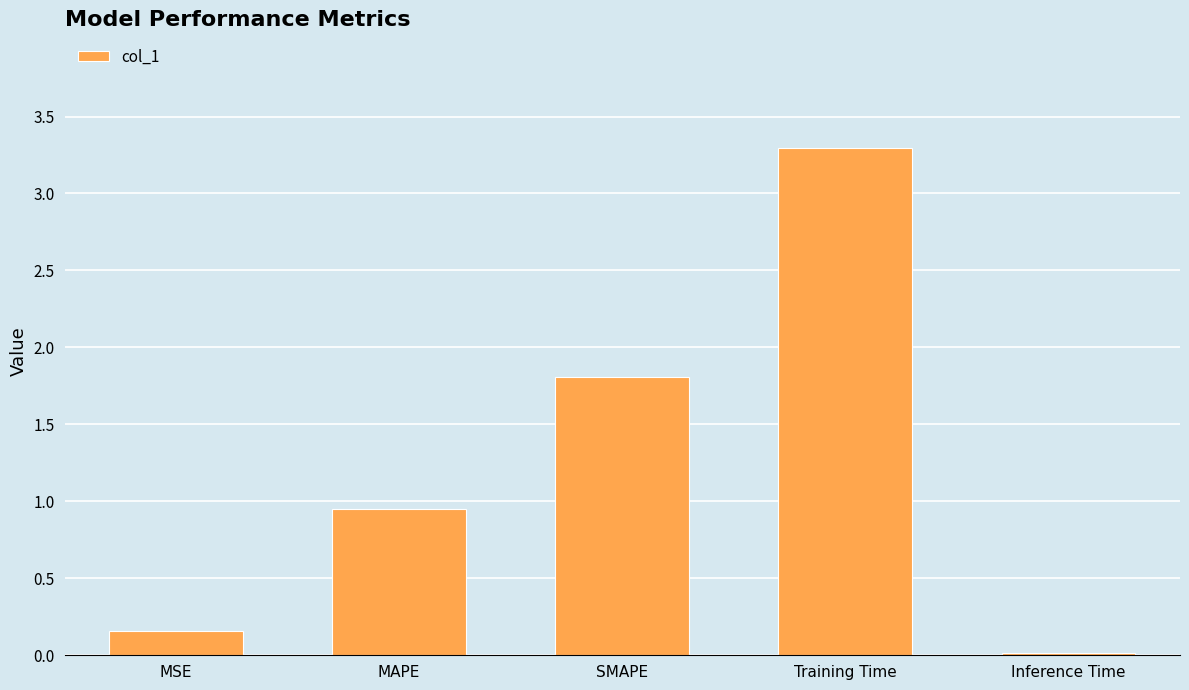

List the labels in order of value, largest first.

Training Time, SMAPE, MAPE, MSE, Inference Time